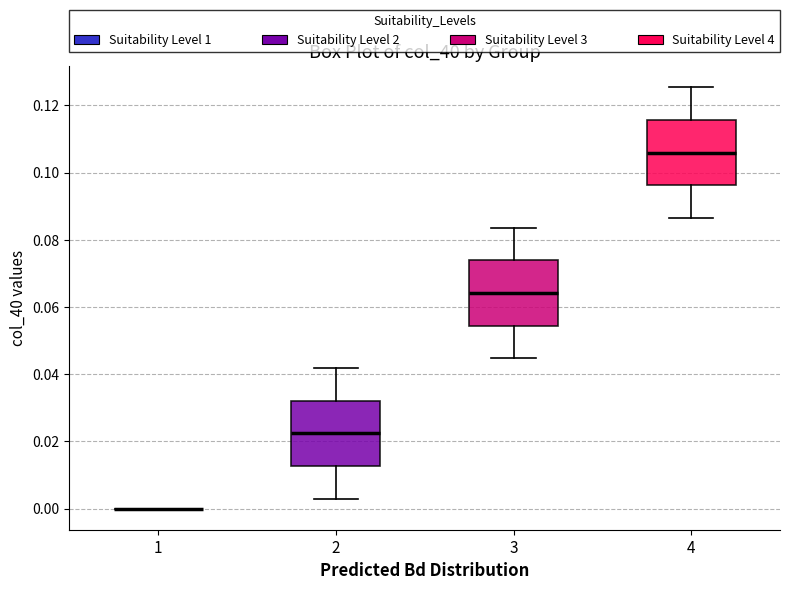

Reading left to right, transcribe this box plot: for each box, give where its median line is, the range the box spans, and where its two whiskers end, as read against the y-axis. The values are not printed on the chart, so give them approximately, as read against the axis.

1: box collapsed to a line at 0.000, whiskers 0.000 to 0.000
2: median 0.022, box 0.012 to 0.032, whiskers 0.002 to 0.042
3: median 0.064, box 0.054 to 0.074, whiskers 0.044 to 0.084
4: median 0.106, box 0.096 to 0.116, whiskers 0.086 to 0.126